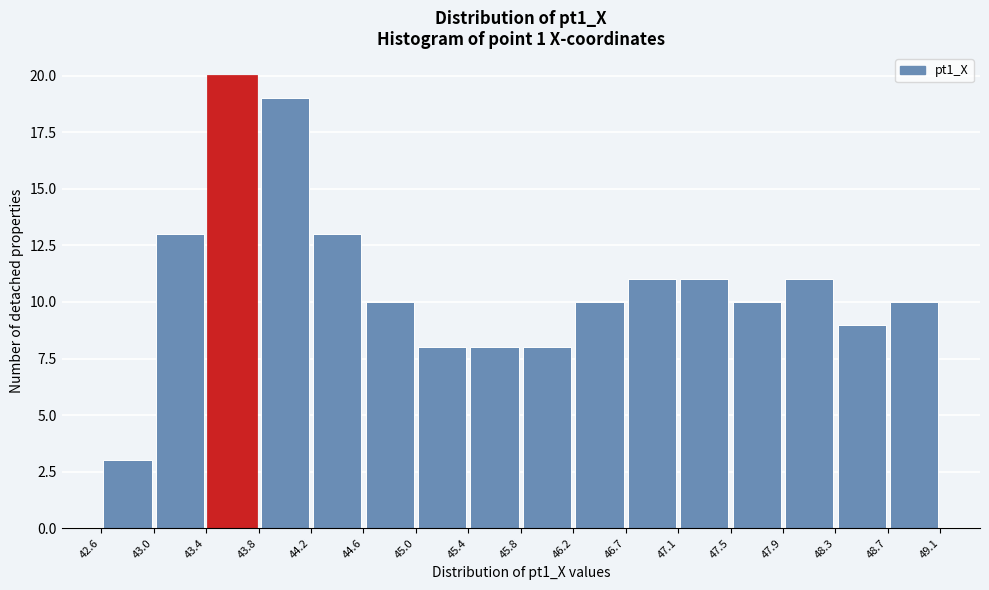

What is the height of the bar covering 45.8 to 46.2 on the x-axis? The values are not printed on the chart, so give them approximately, as read against the axis.

8